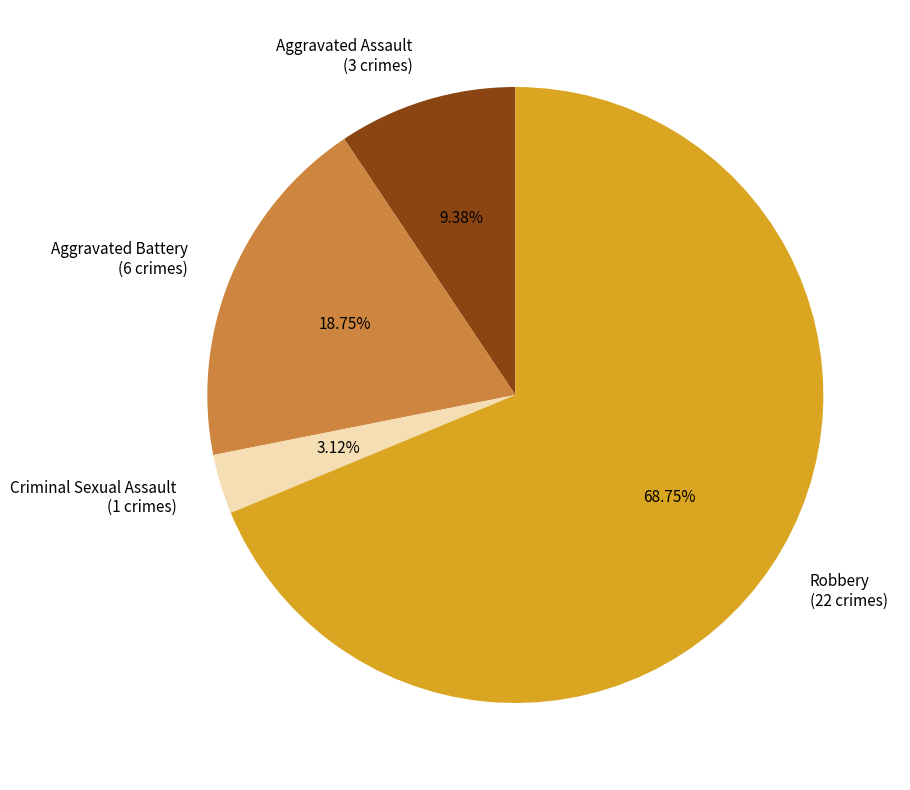

How many segments does this pie chart have?

4